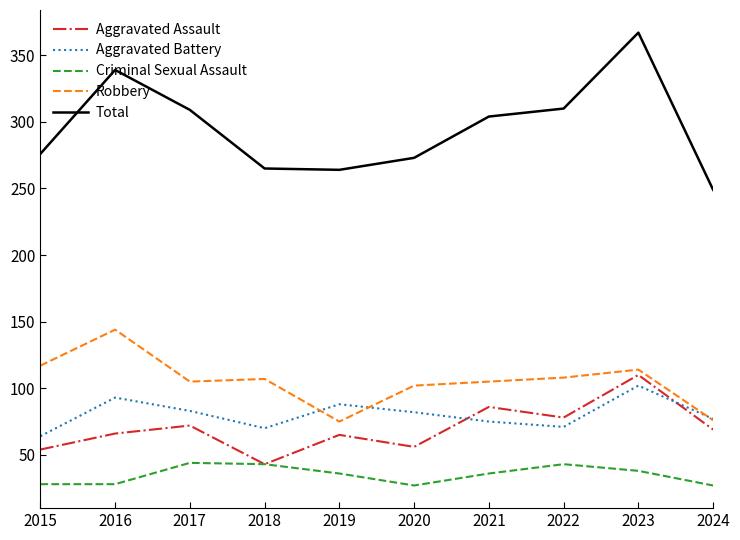

Which series has the largest range (max minus min)?

Total